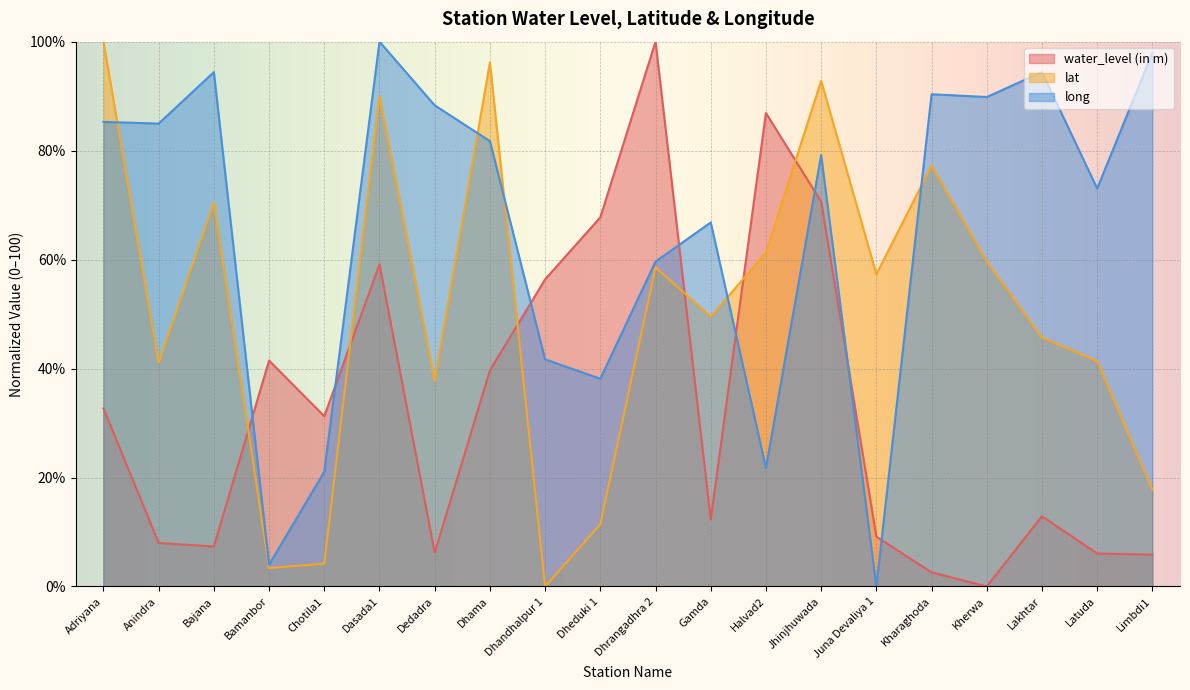

Where is the first local maximum for long?

Bajana